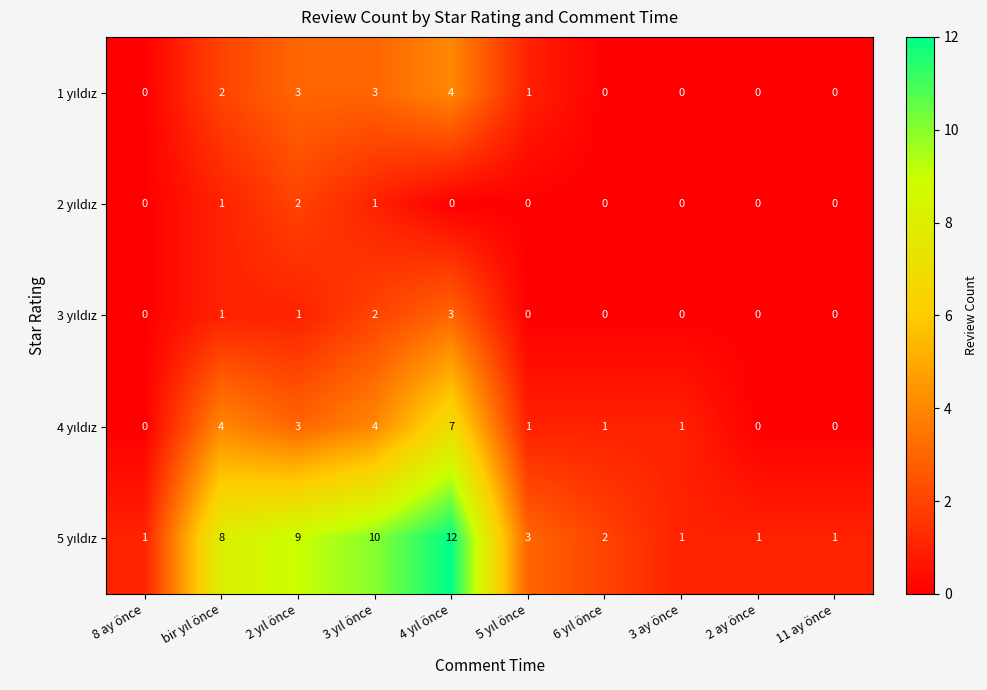

Is it true that 1 yıldız equals 0 at 11 ay önce?

True